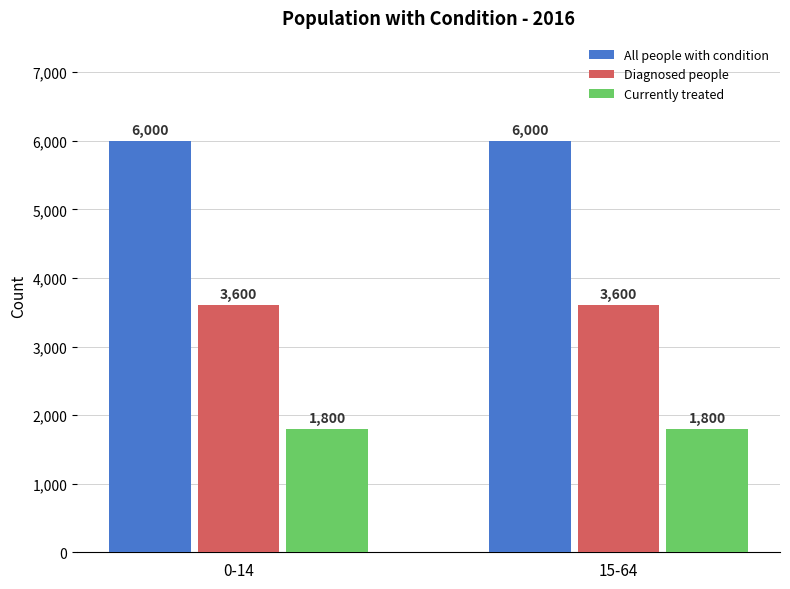

List the series in order of their overall mean, lowest first.

Currently treated, Diagnosed people, All people with condition